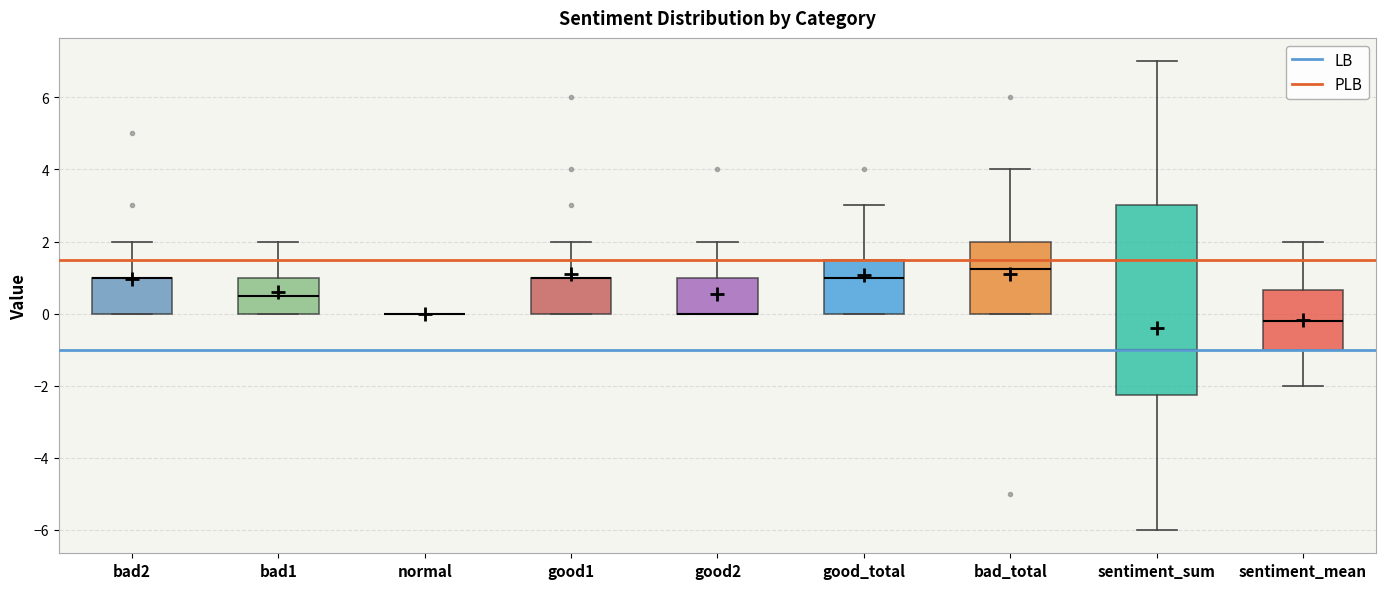

Where is the upper edge of the box for bad2 on the y-axis? The values are not printed on the chart, so give them approximately, as read against the axis.

1.0